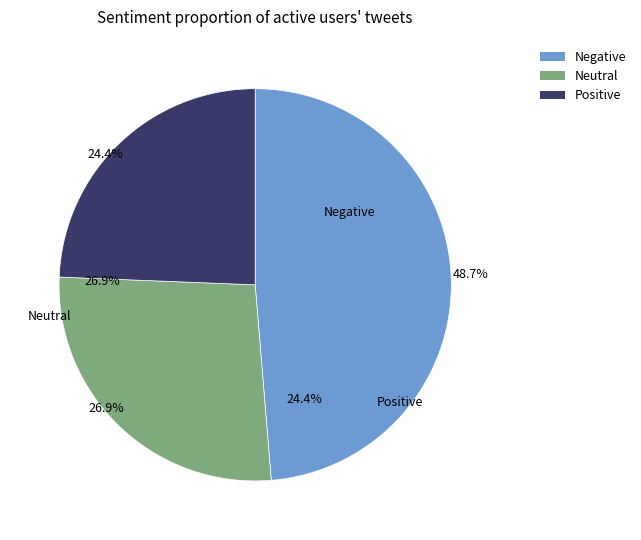

Is it true that 5 is 10% of the pie?

True